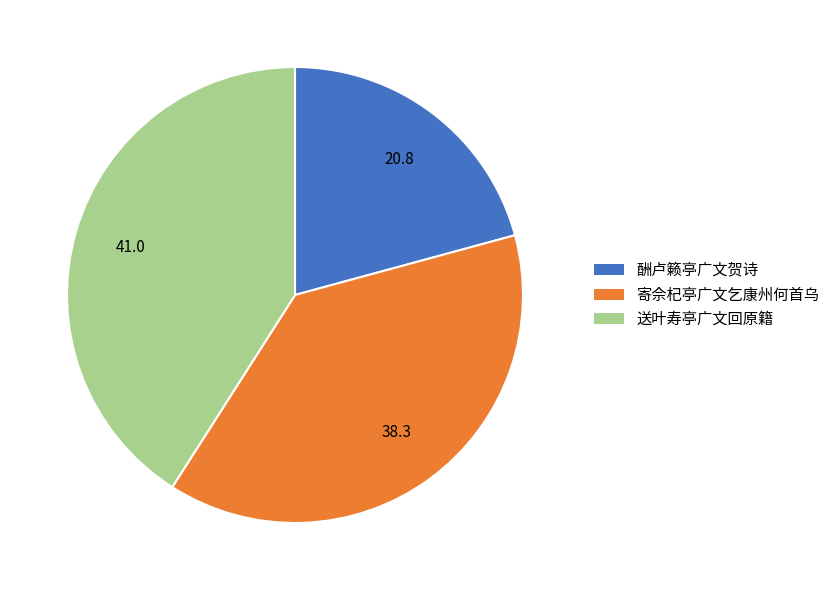

Is 酬卢籁亭广文贺诗 the majority of the pie?

No